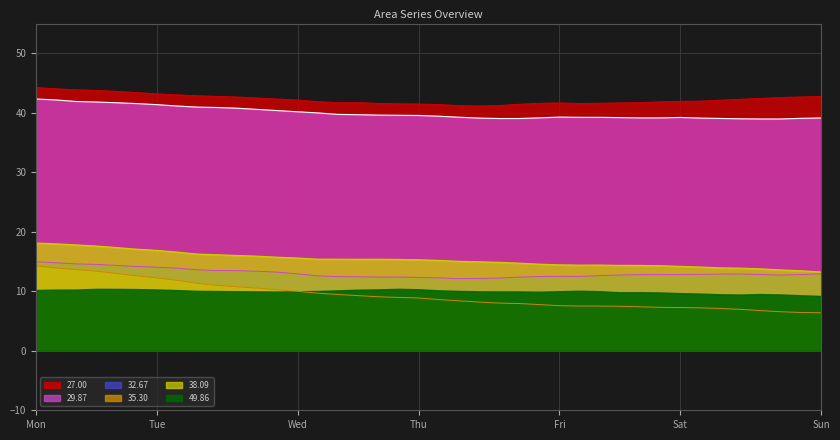

What is the difference between the maximum and minimum values in the 27.00 series?

3.1